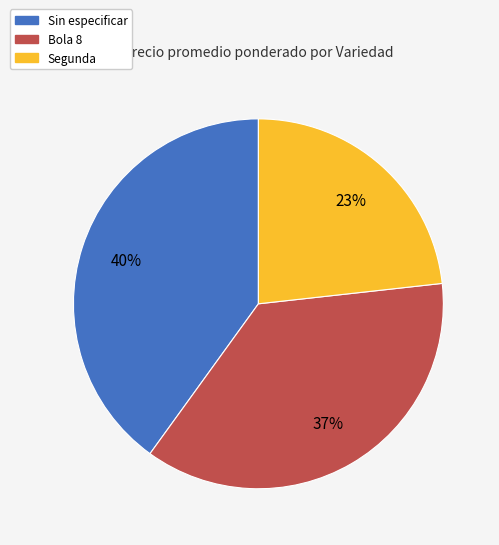

To the nearest percent, what is the difference between the largest and smallest slice percentages?

17%